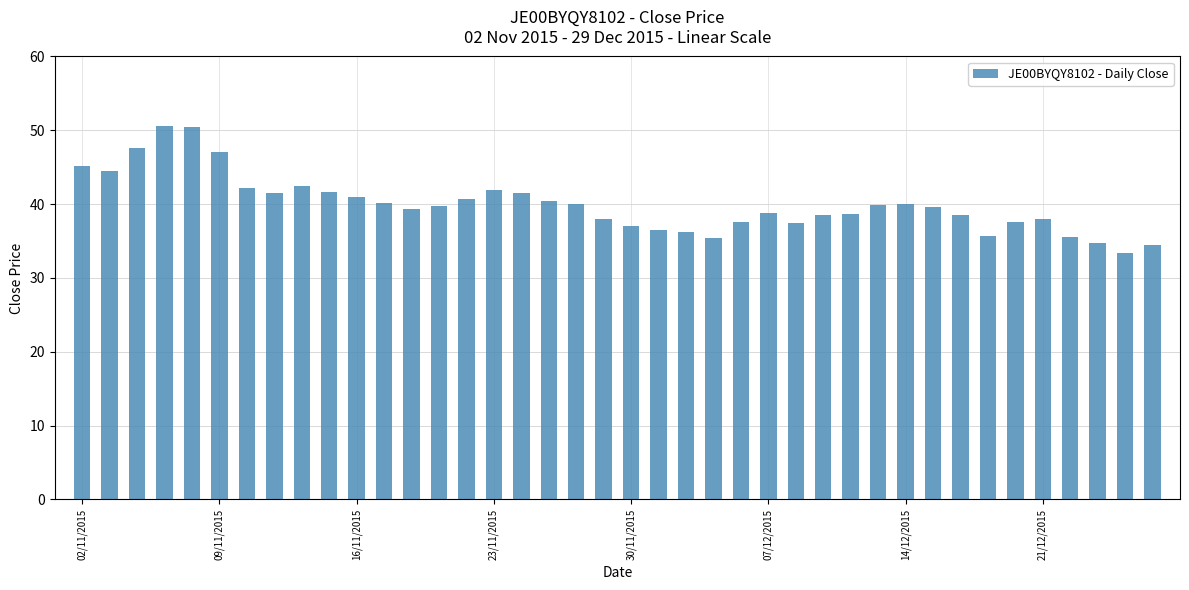

What is the minimum value shown in the chart?

33.4